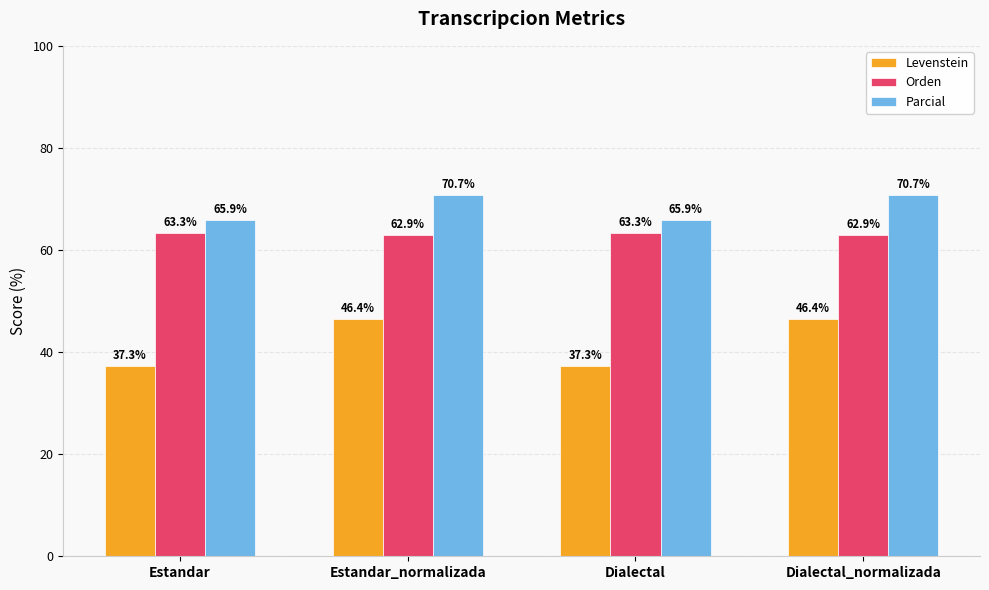

The Orden series shows 62.9 at Dialectal_normalizada. True or false?

True